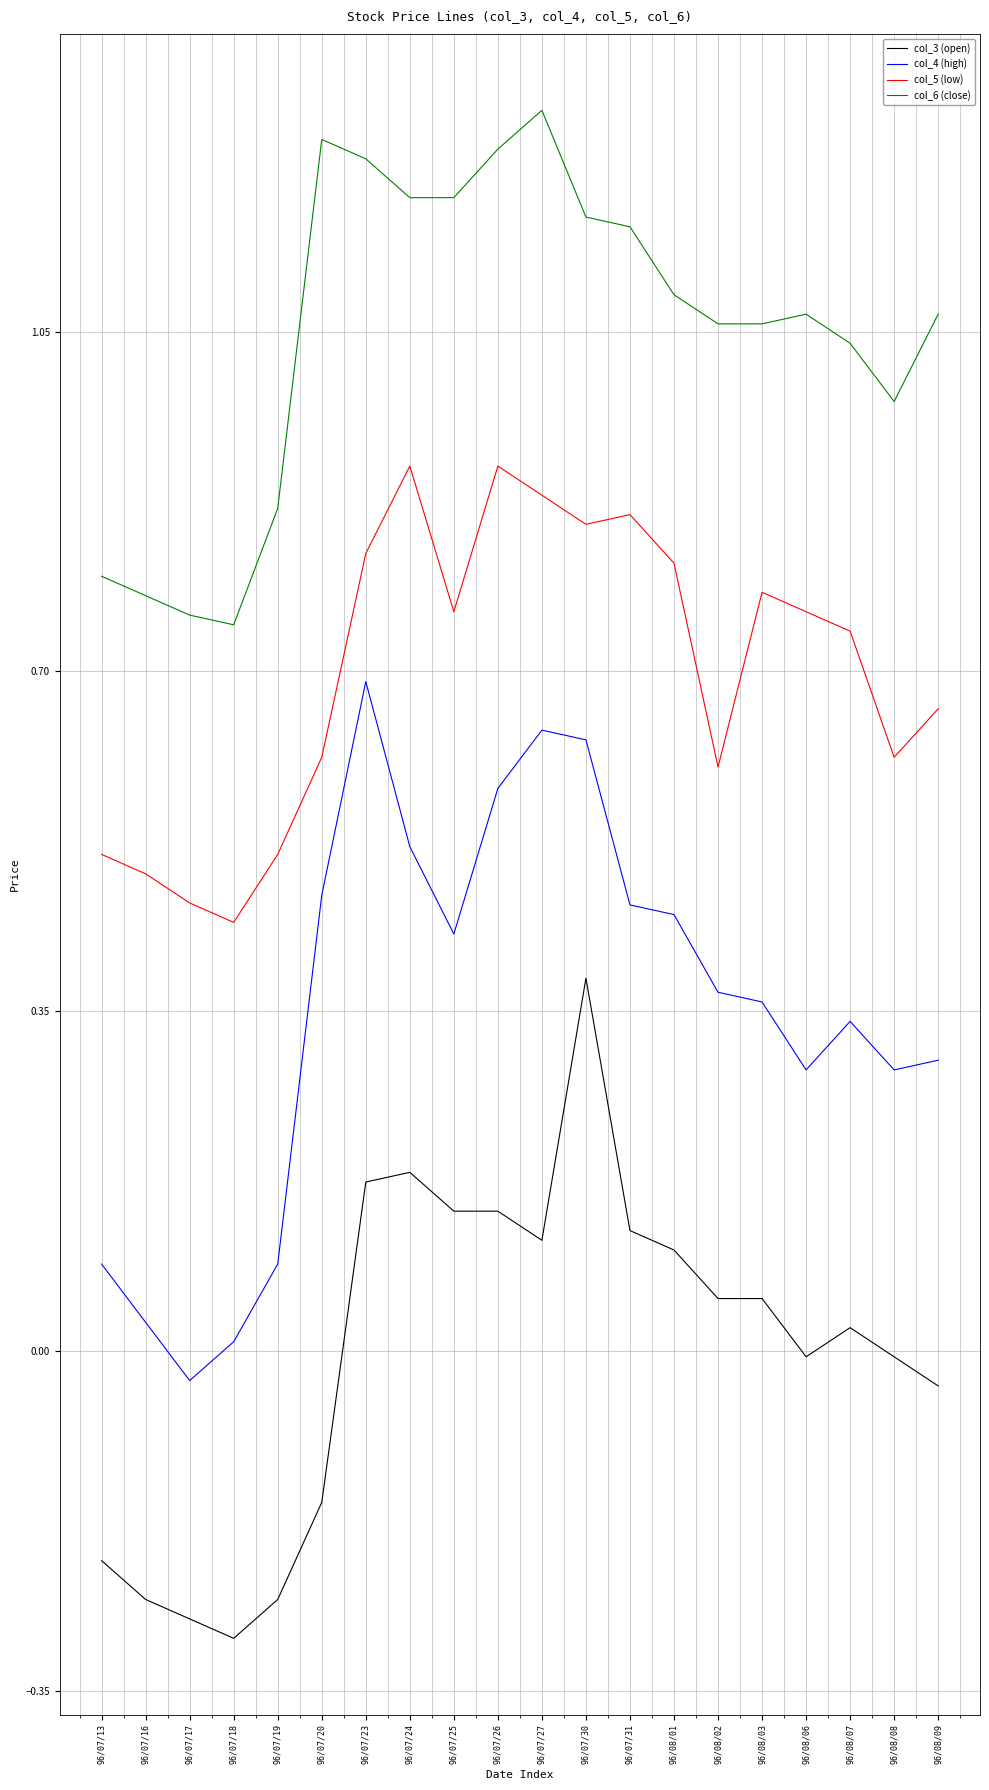

Between 96/08/02 and 96/08/09, which series saw the biggest shift?

col_3 (open)